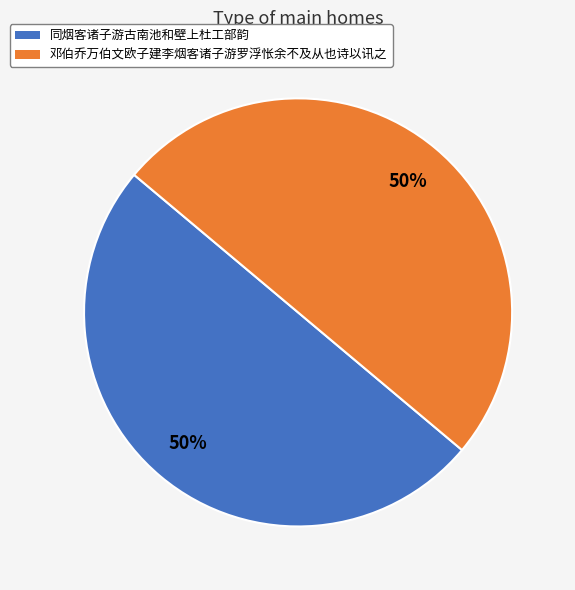

To the nearest percent, what is the combined percentage of 同烟客诸子游古南池和壁上杜工部韵 and 邓伯乔万伯文欧子建李烟客诸子游罗浮怅余不及从也诗以讯之?

100%